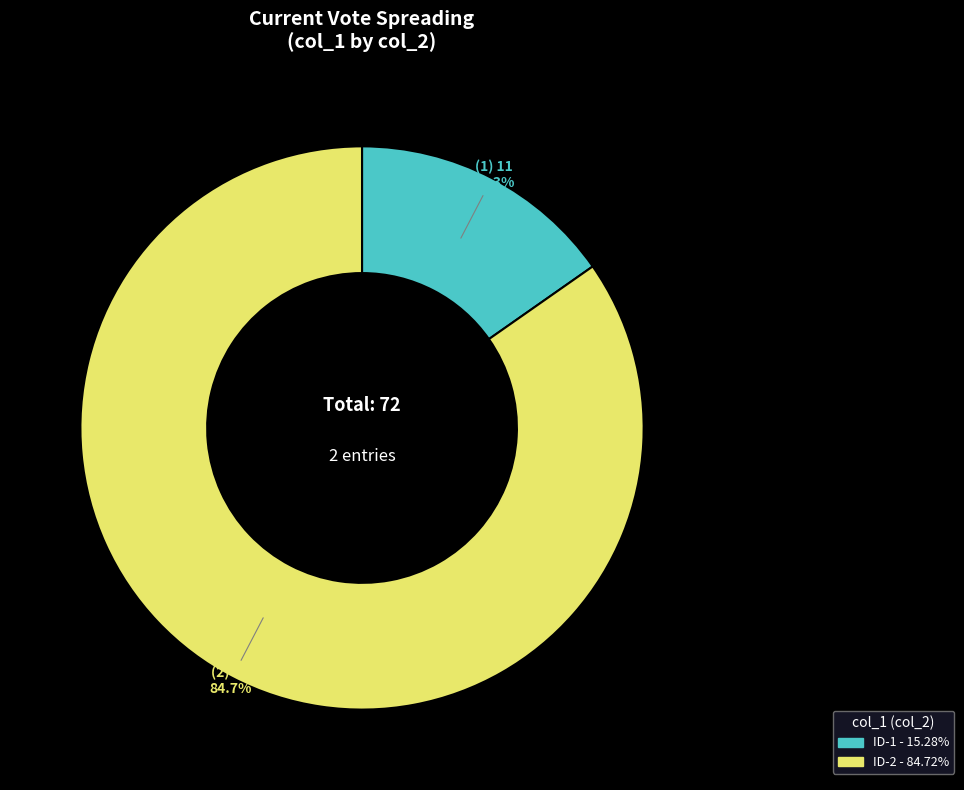

Count the number of slices in the pie.

2